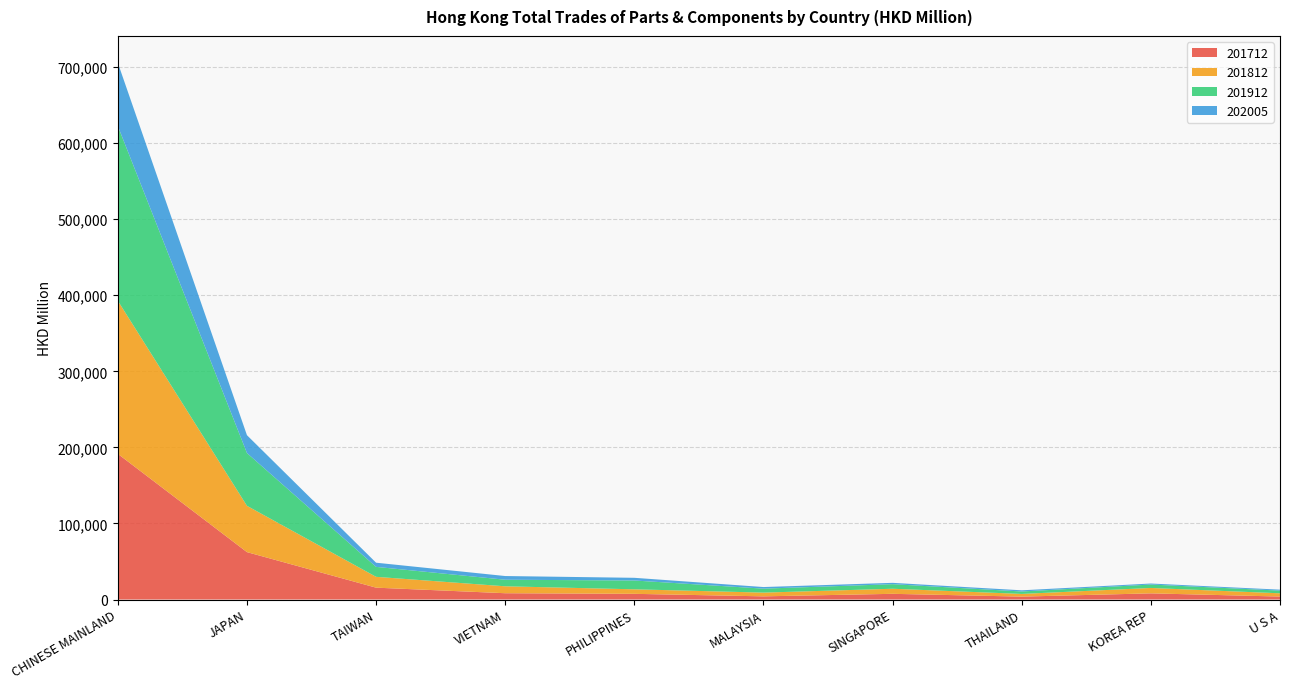

Reading left to right, transcribe all the data shown in this chart.

201712: CHINESE MAINLAND=191508.3	JAPAN=62315.3	TAIWAN=15588.6	VIETNAM=8276.8	PHILIPPINES=7470.4	MALAYSIA=4175.6	SINGAPORE=7486.6	THAILAND=3820.4	KOREA REP=8100.6	U S A=3908.2
201812: CHINESE MAINLAND=201267.1	JAPAN=60882.1	TAIWAN=14252.8	VIETNAM=9113.2	PHILIPPINES=5960.2	MALAYSIA=4913.8	SINGAPORE=6676.2	THAILAND=3548.6	KOREA REP=7099.3	U S A=4274.1
201912: CHINESE MAINLAND=229693.5	JAPAN=69379.0	TAIWAN=13089.4	VIETNAM=8627.5	PHILIPPINES=11586.1	MALAYSIA=5213.2	SINGAPORE=6005.2	THAILAND=3198.7	KOREA REP=4504.6	U S A=3535.2
202005: CHINESE MAINLAND=83147.1	JAPAN=23451.1	TAIWAN=5470.5	VIETNAM=4862.6	PHILIPPINES=3523.2	MALAYSIA=2097.7	SINGAPORE=1759.0	THAILAND=1546.6	KOREA REP=1326.0	U S A=1254.6